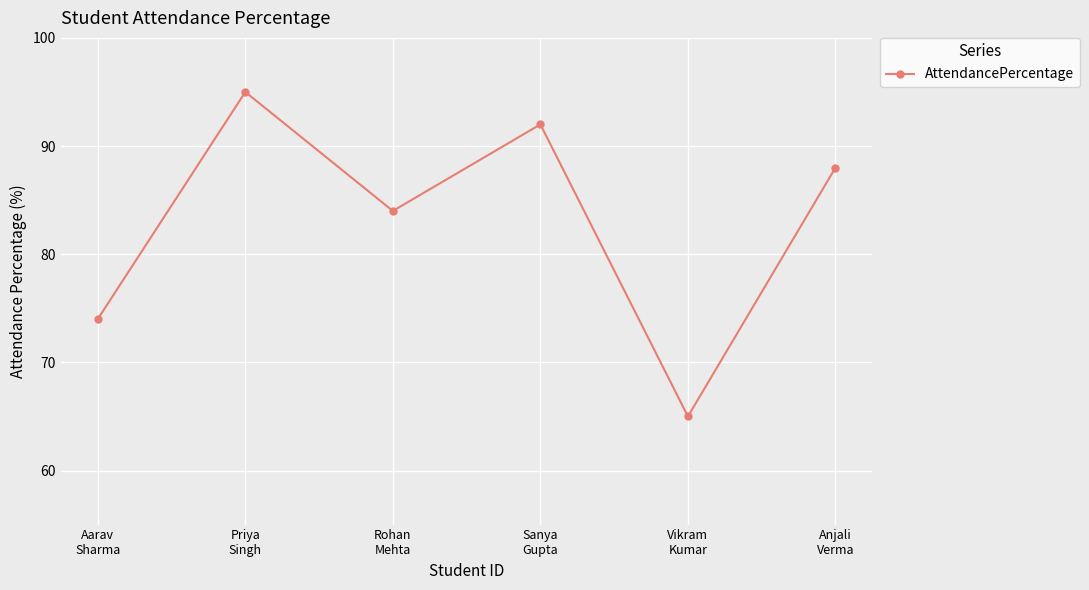

True or false: the data shows 88 at Anjali
Verma.

True